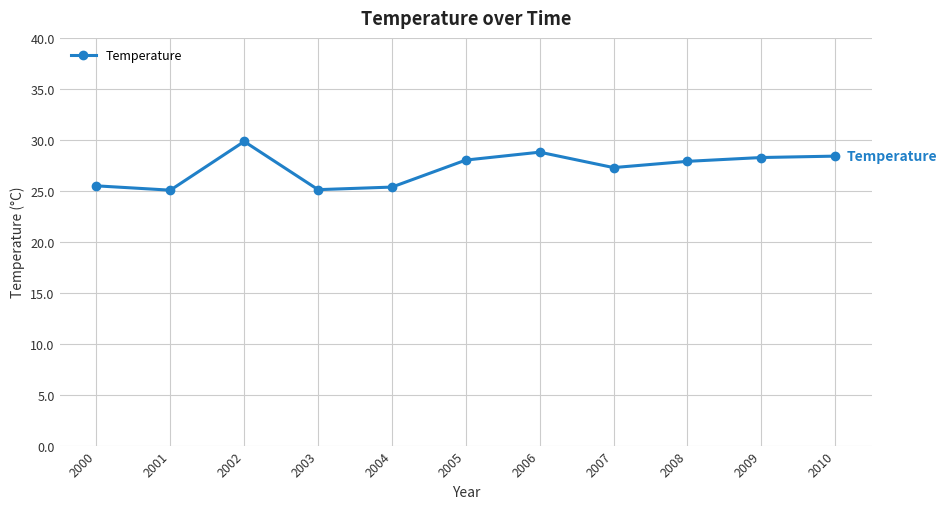

At which category does the data reach its first local peak?

2002